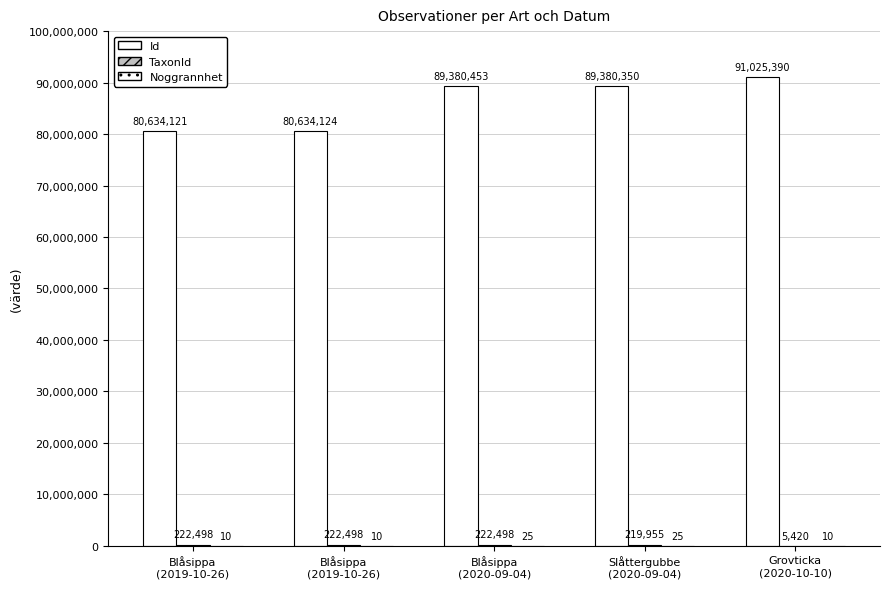

What is the value of the Noggrannhet bar at the 4th from the left?

25